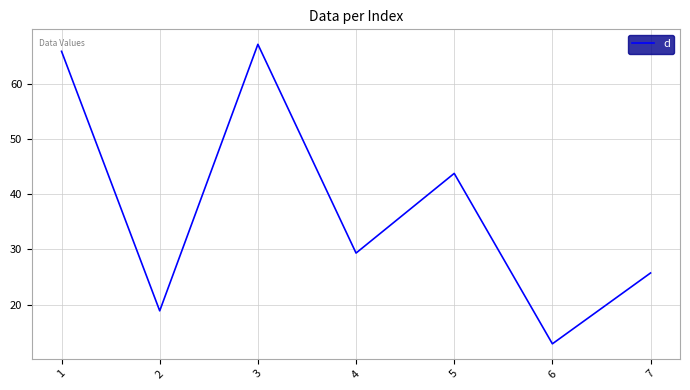

How many interior local valleys (lower than both neighbors) does the data have?

3